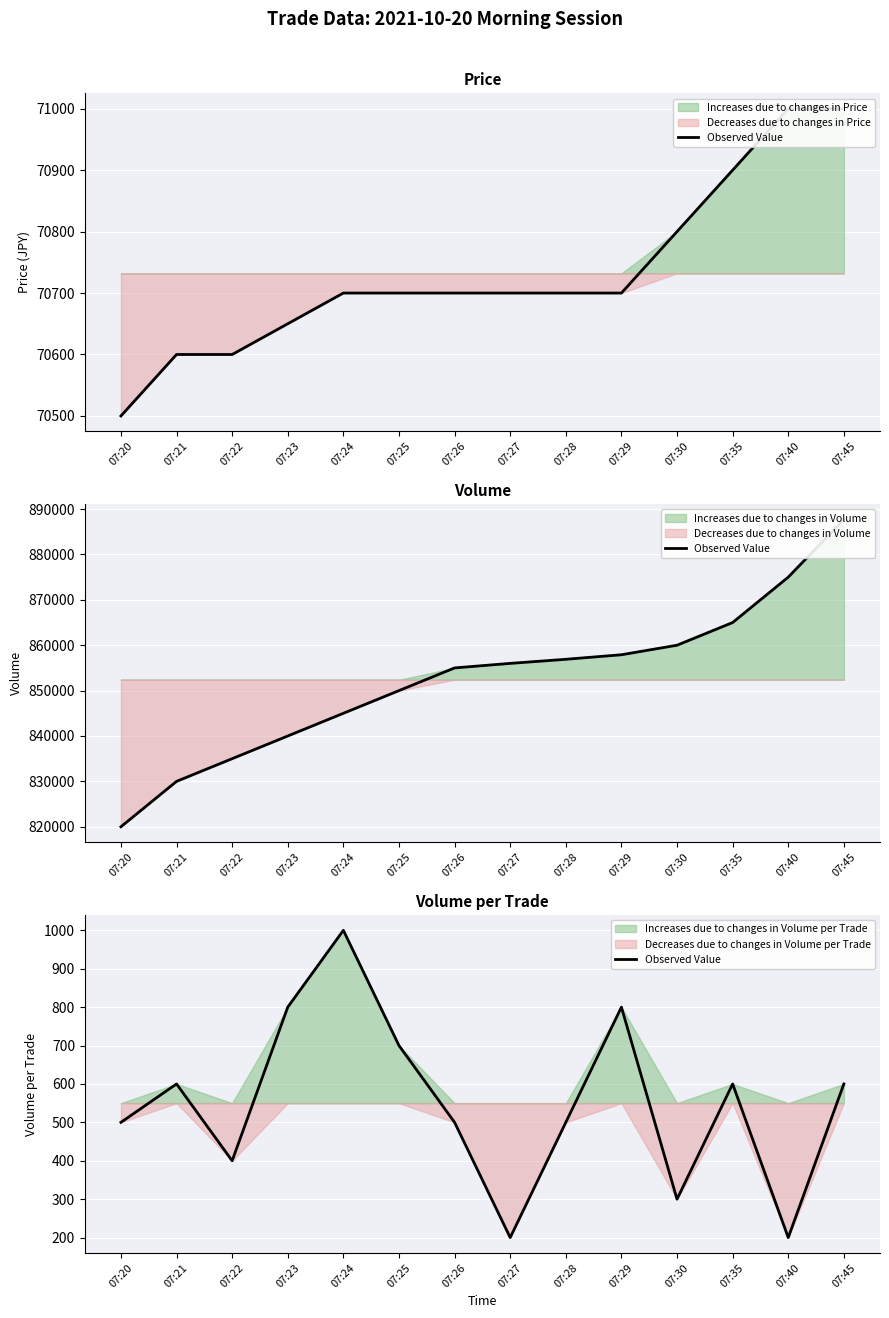

What is the value of the 3rd point from the left?

400